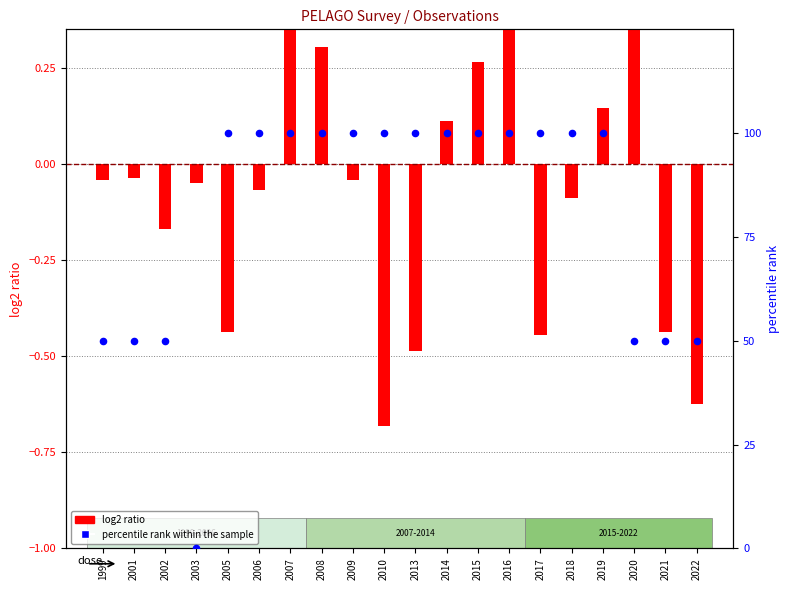

At how many categories does at least one series exceed 26?

19